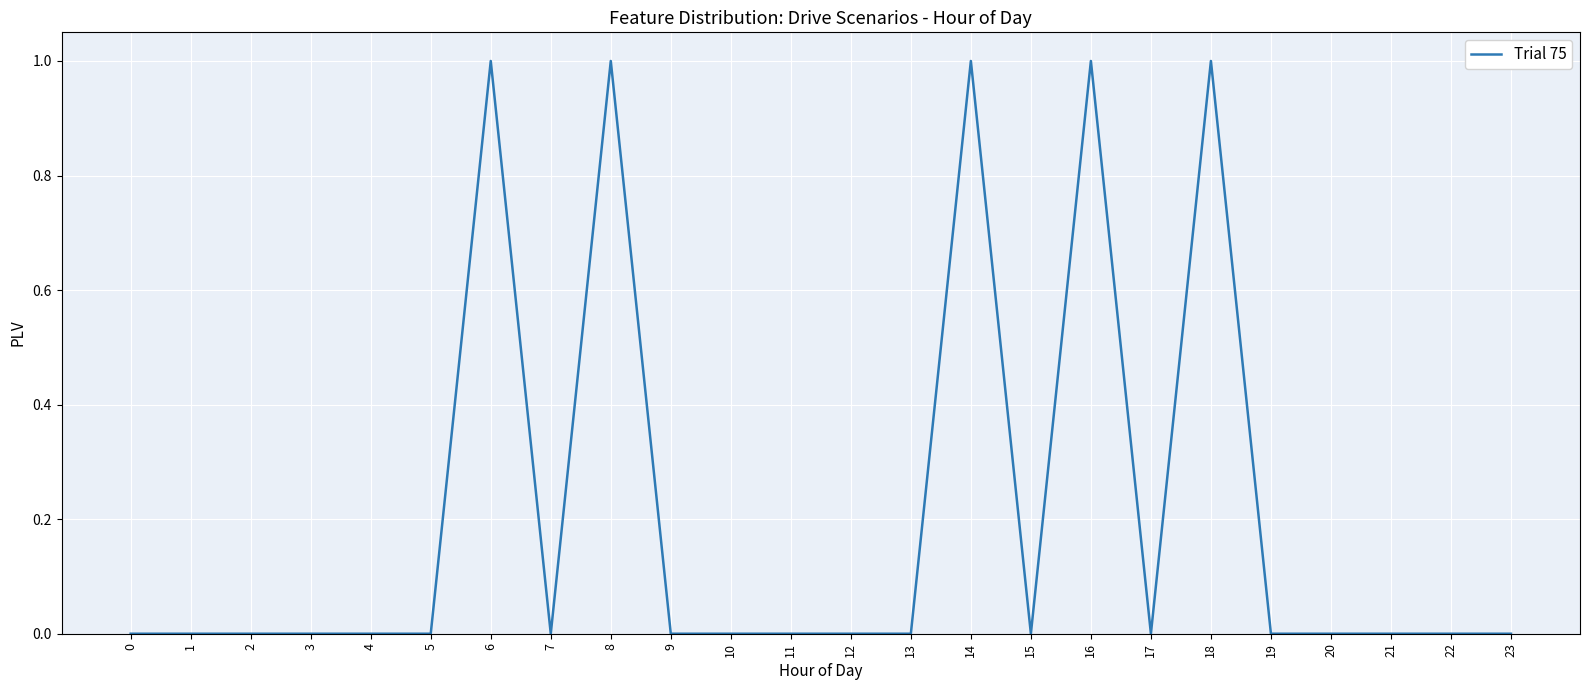

Between 9 and 8, which is larger?

8